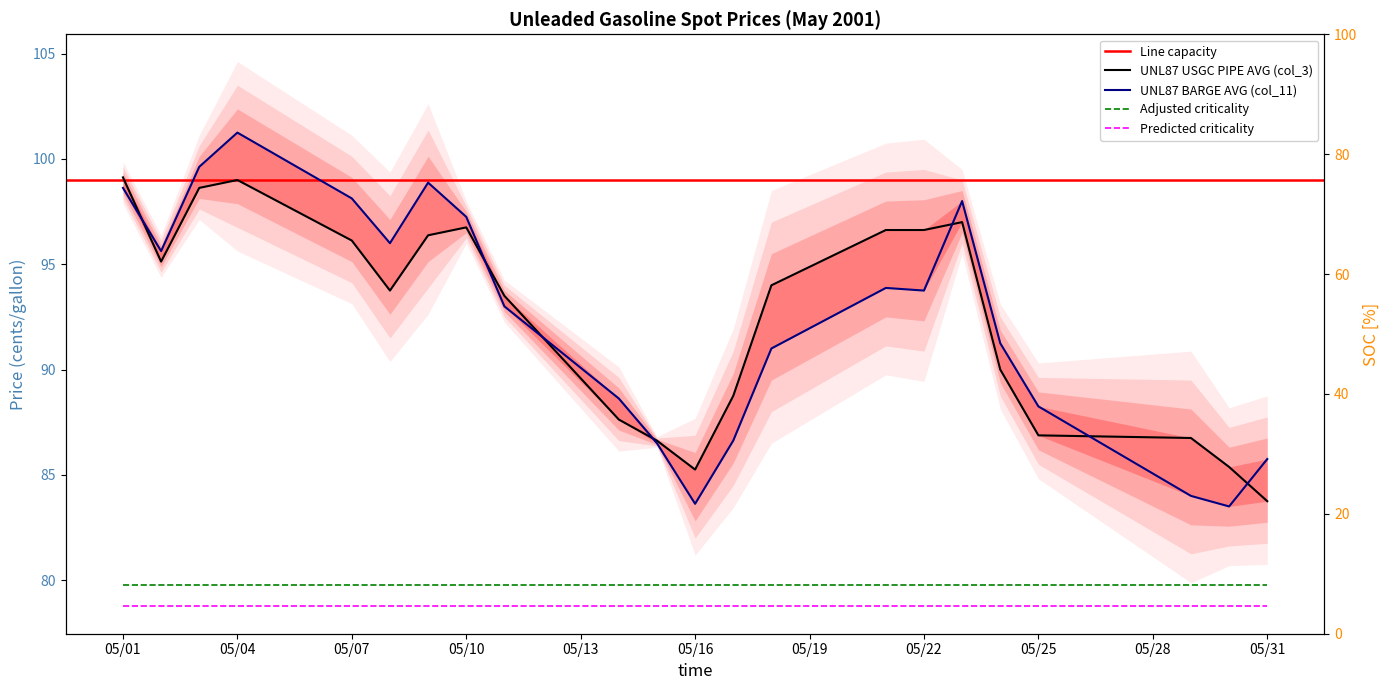

At how many categories does at least one series exceed 91?

14